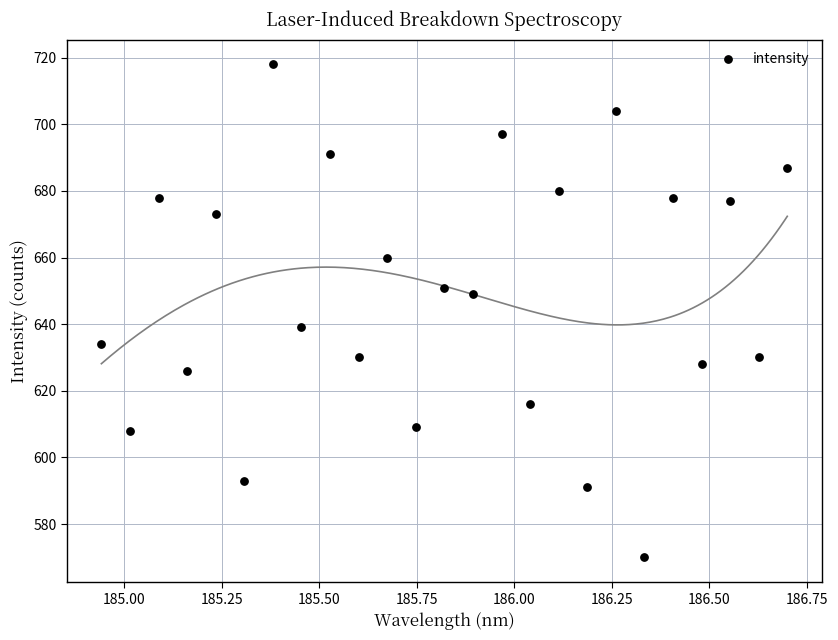

What is the range of Y values (max minus min)?

148